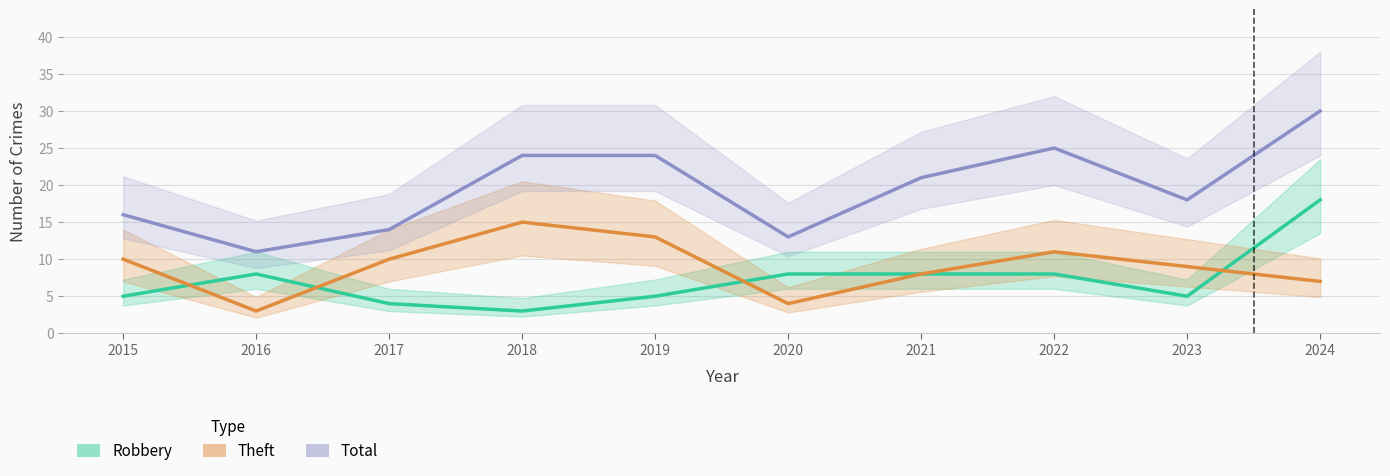

What is the value of the Total point at the 4th from the left?

24